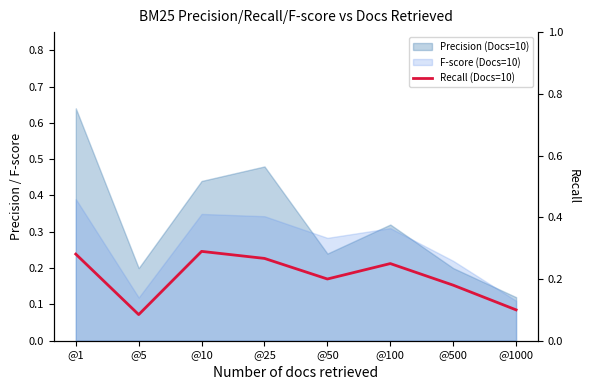

Which category has the lowest value across all series?

@5